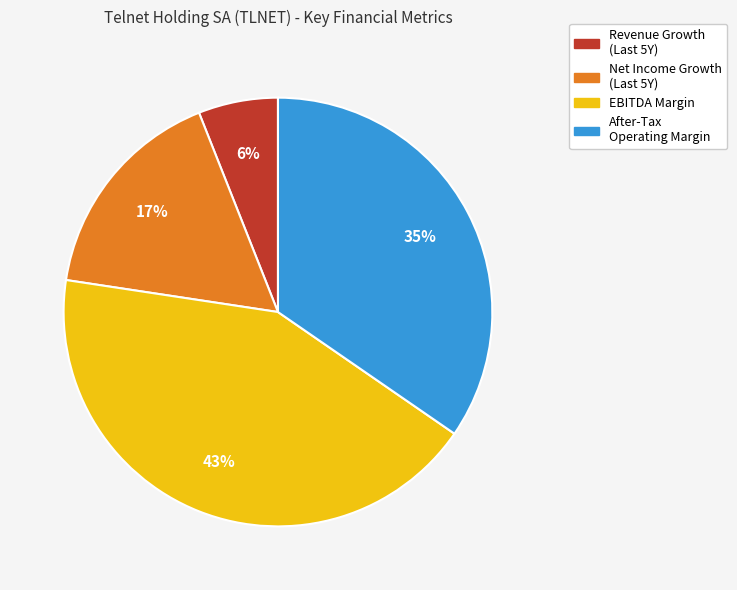

Which slice is the largest?

EBITDA Margin